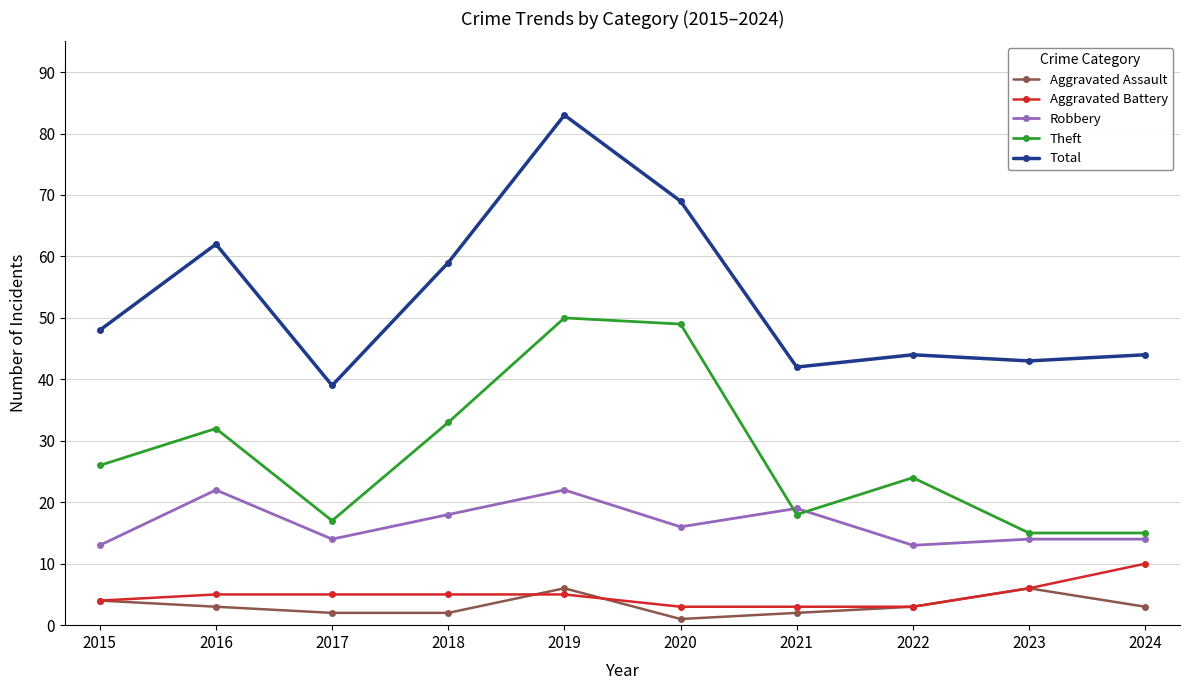

Which series has the largest total across all categories?

Total